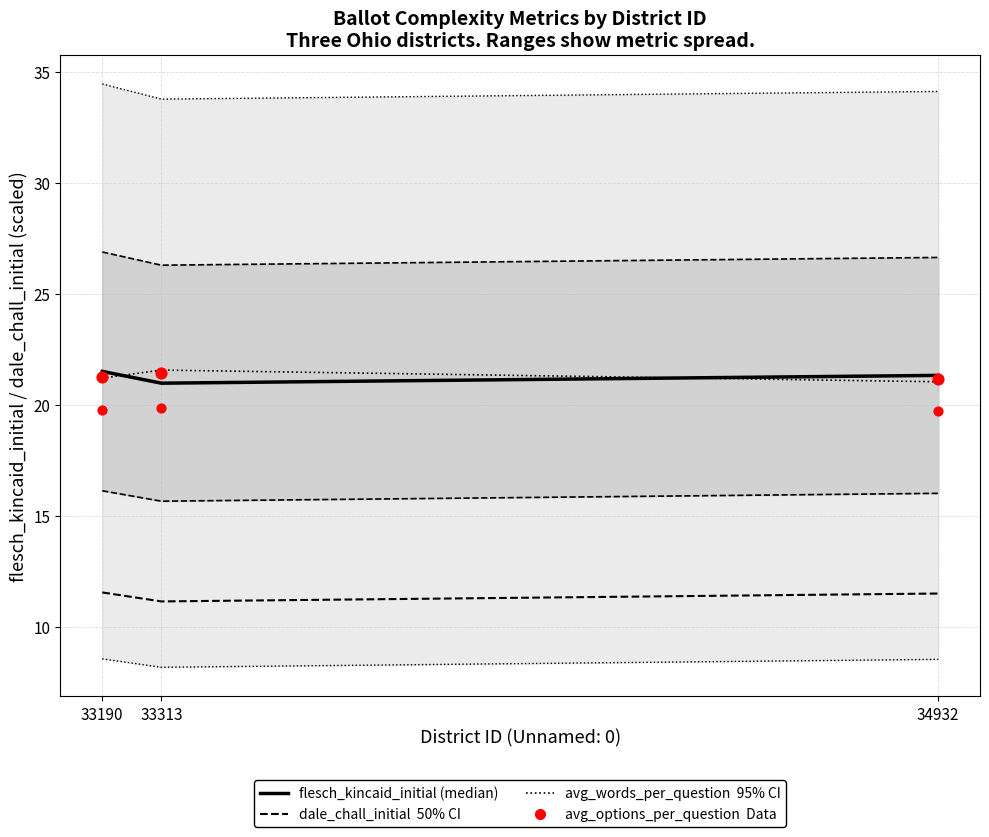

At which category is the sum across all series the highest?

33190